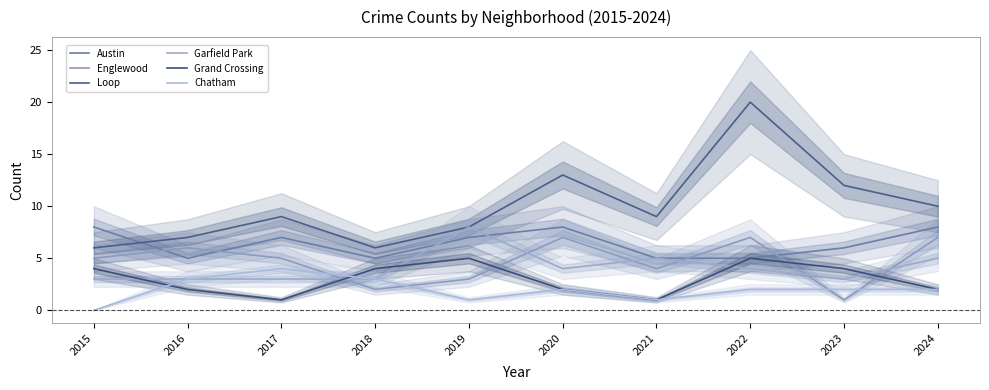

What is the total value across all series at 2020?

36